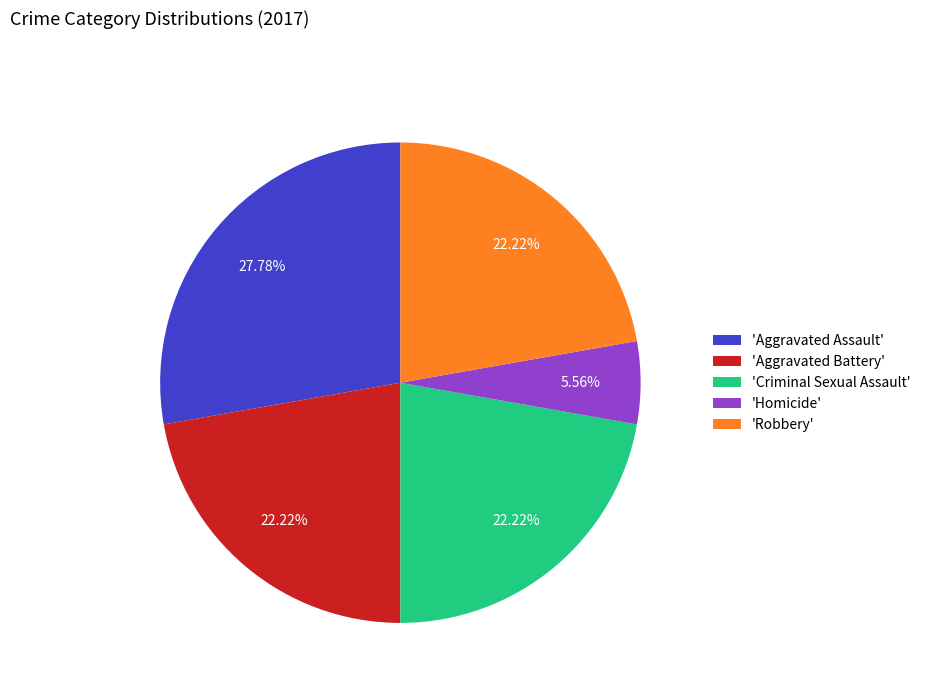

Combined, do 'Criminal Sexual Assault' and 'Robbery' account for over 50%?

No